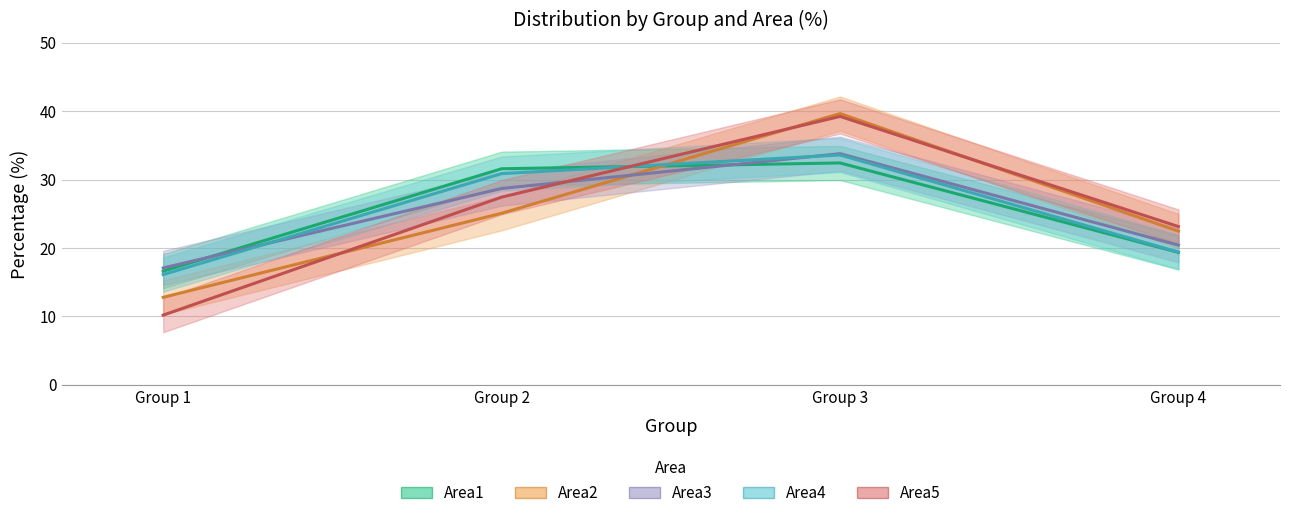

What is the total value across all series at Group 2?

143.7